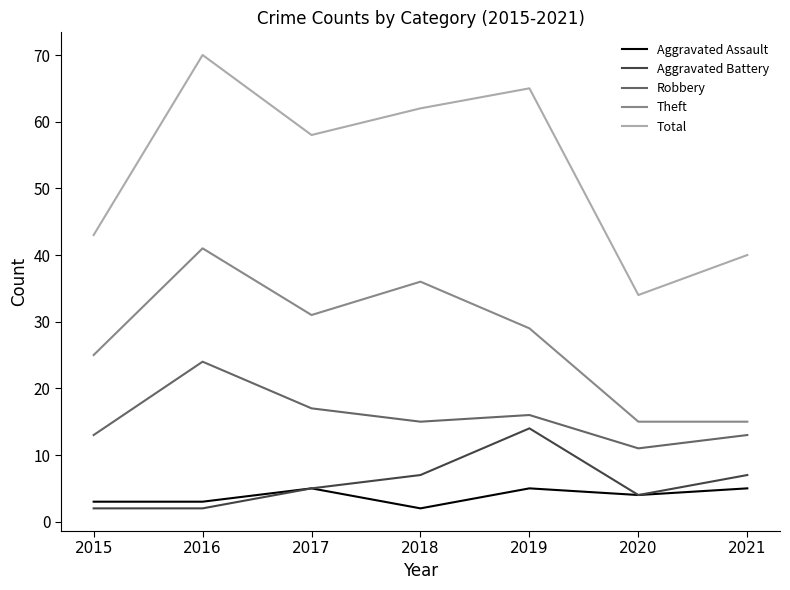

What is the approximate value of Total at 2017?

58